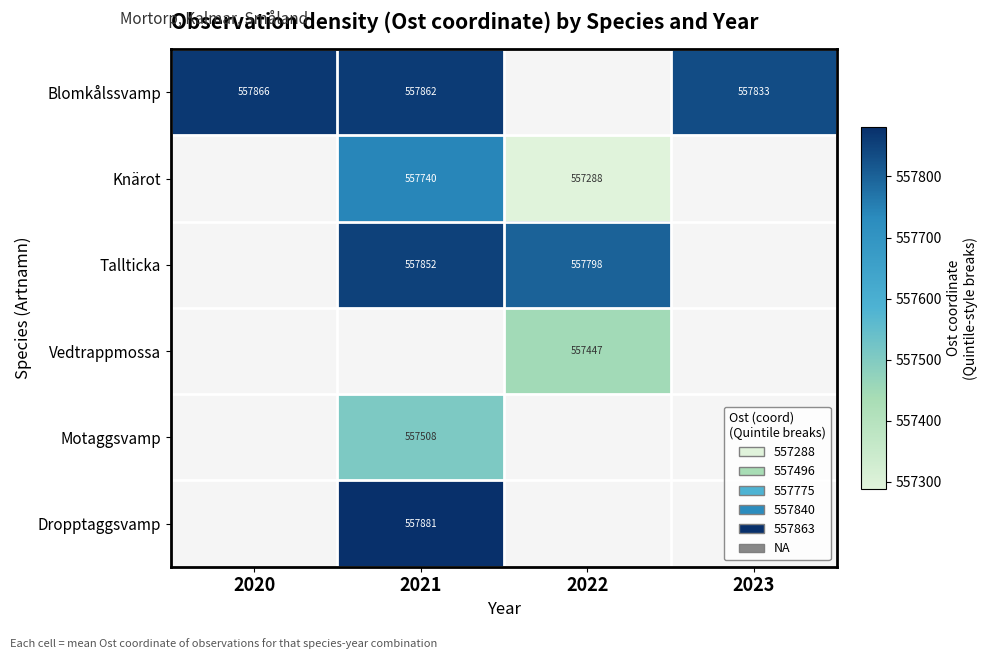

What is the maximum value for Blomkålssvamp?

557865.6